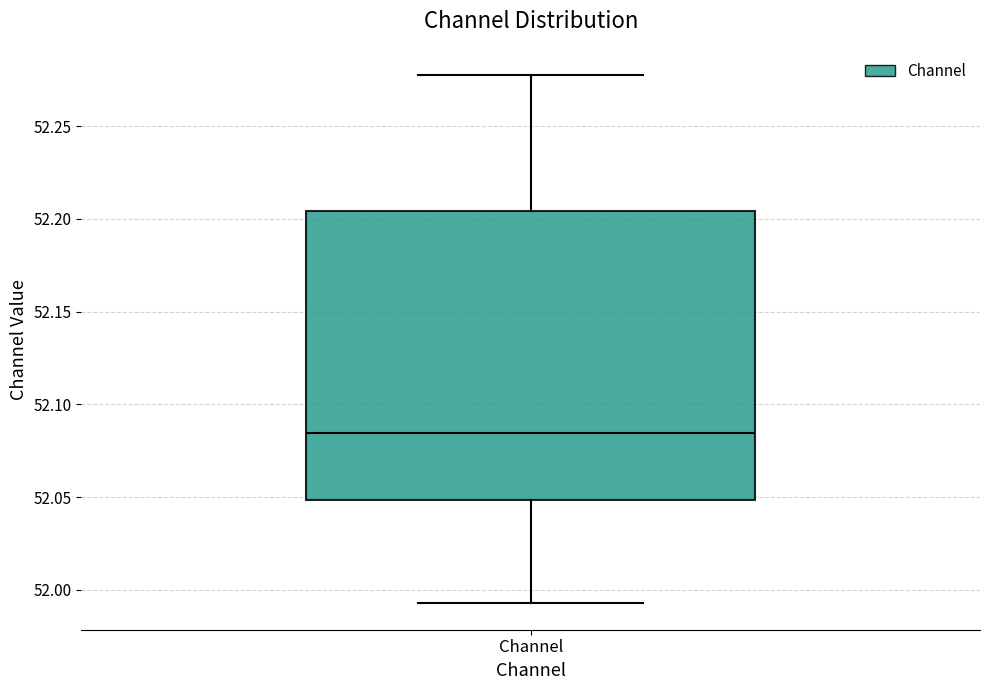

Read this box plot against the y-axis: the position of the median line, the range covered by the box, and the ends of both whiskers. The values are not printed on the chart, so give them approximately, as read against the axis.

median 52.085, box 52.050 to 52.205, whiskers 51.995 to 52.275